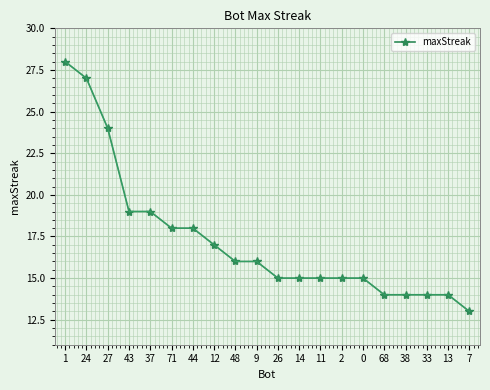

What is the average value?

17